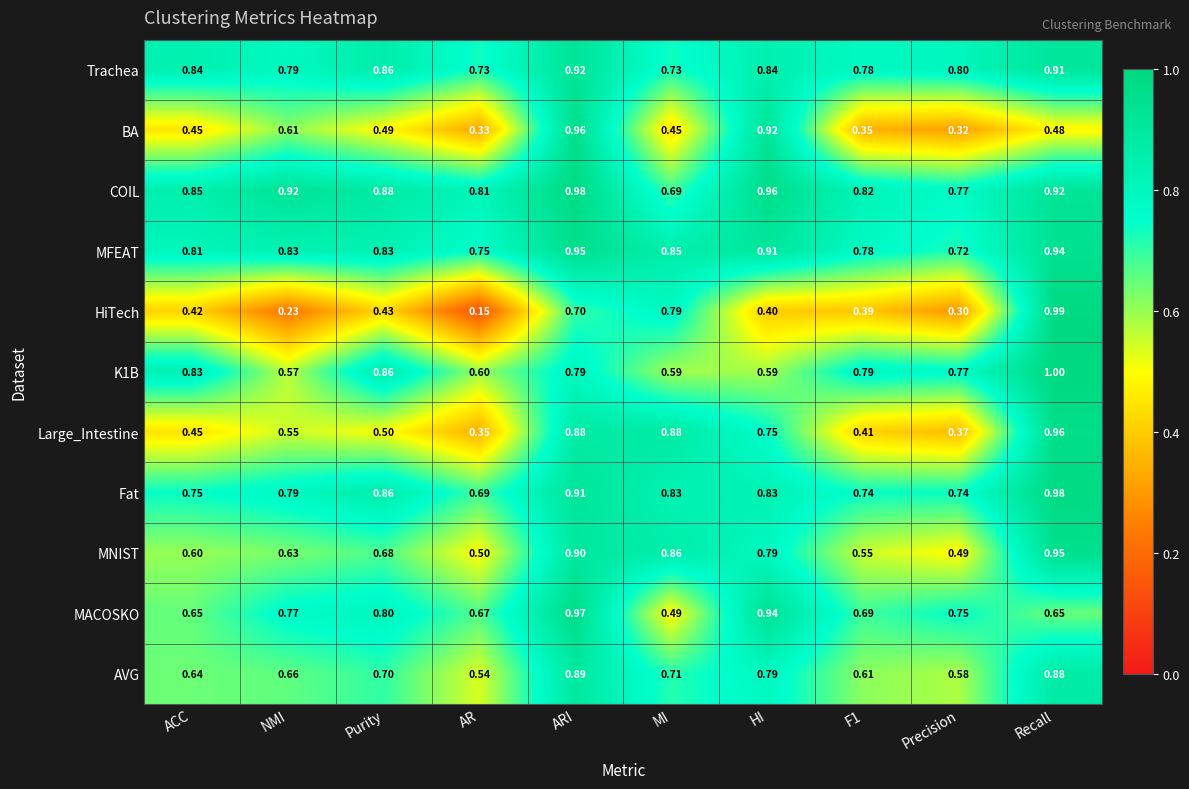

At which category does the chart reach its peak across all series?

Recall